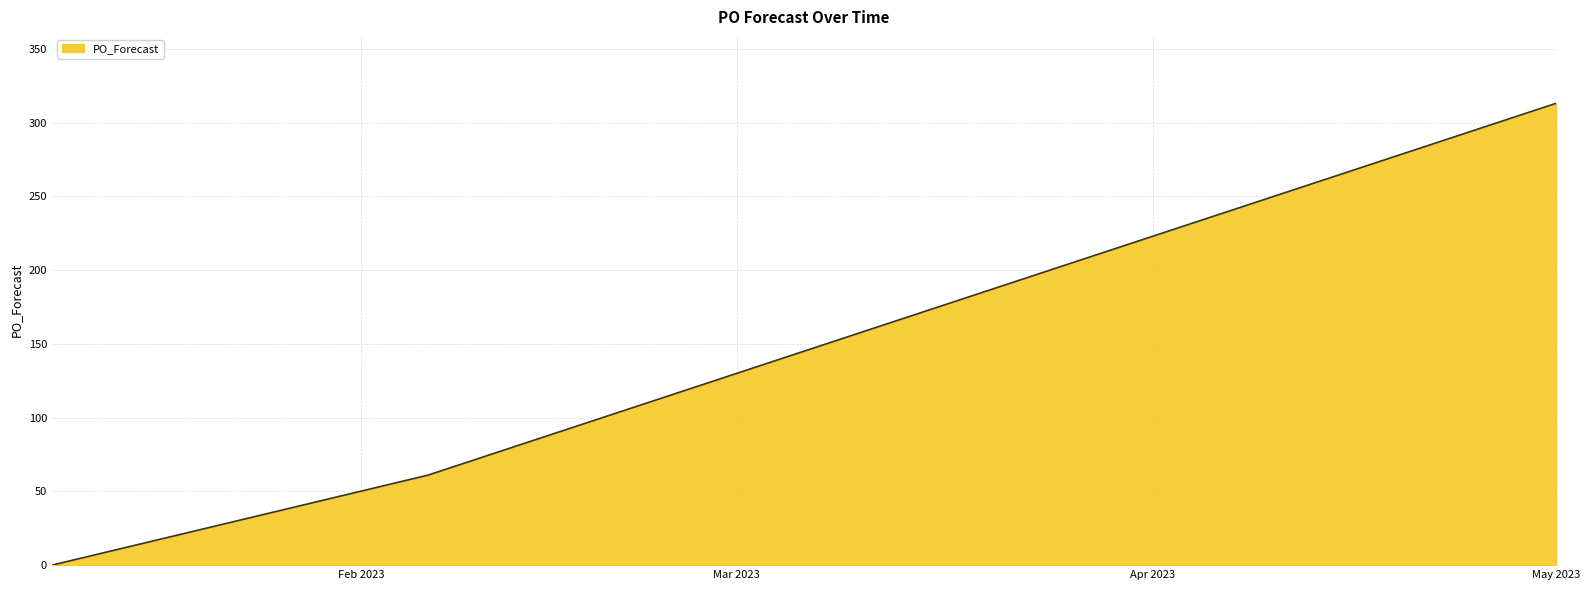

What is the maximum value shown in the chart?

313